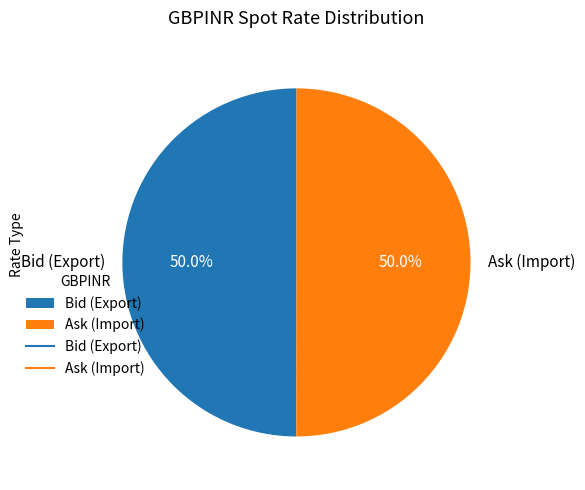

Is it true that Ask (Import) is 38% of the pie?

False